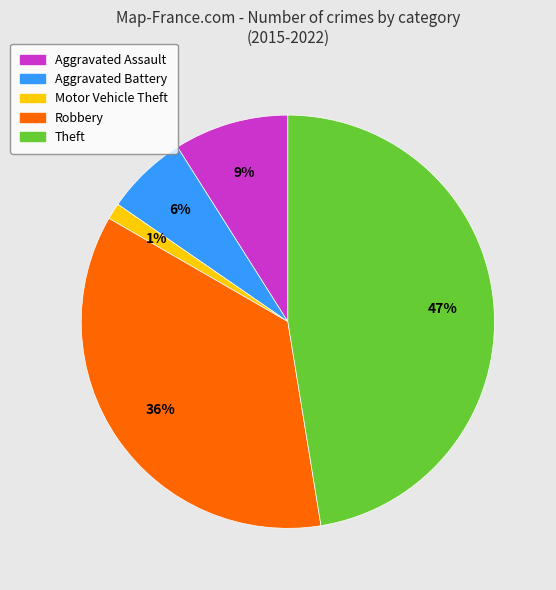

Combined, do Theft and Motor Vehicle Theft account for over 50%?

No